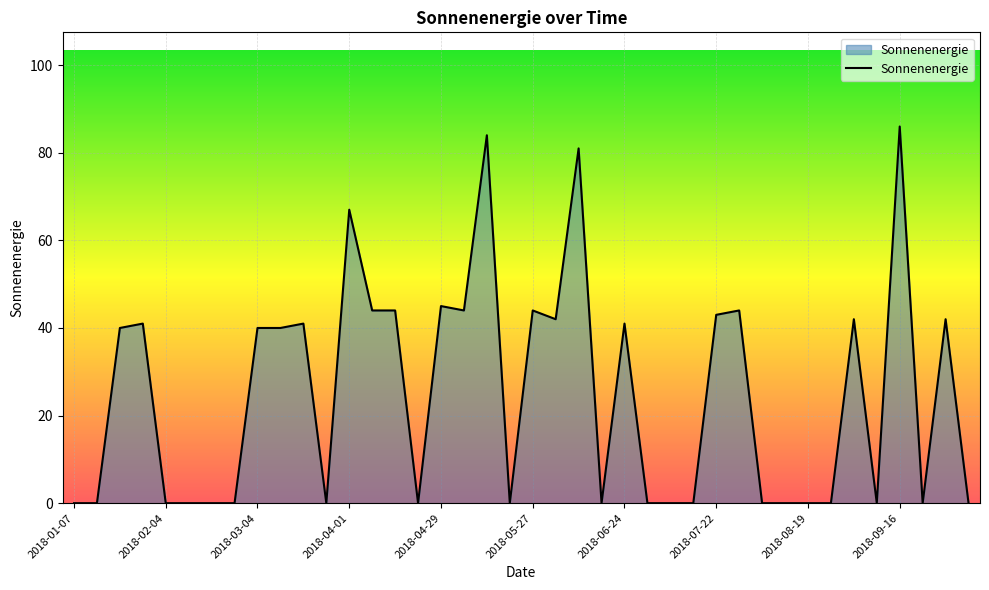

What is the maximum value shown in the chart?

86